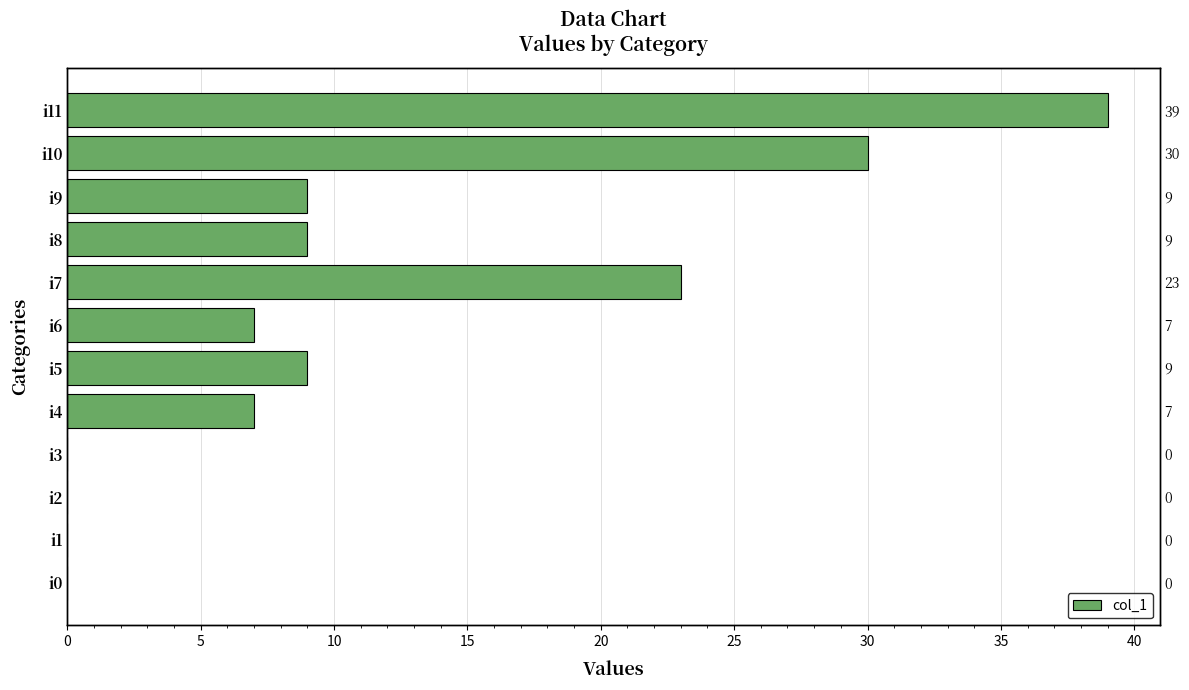

How many data points are above 9?

3